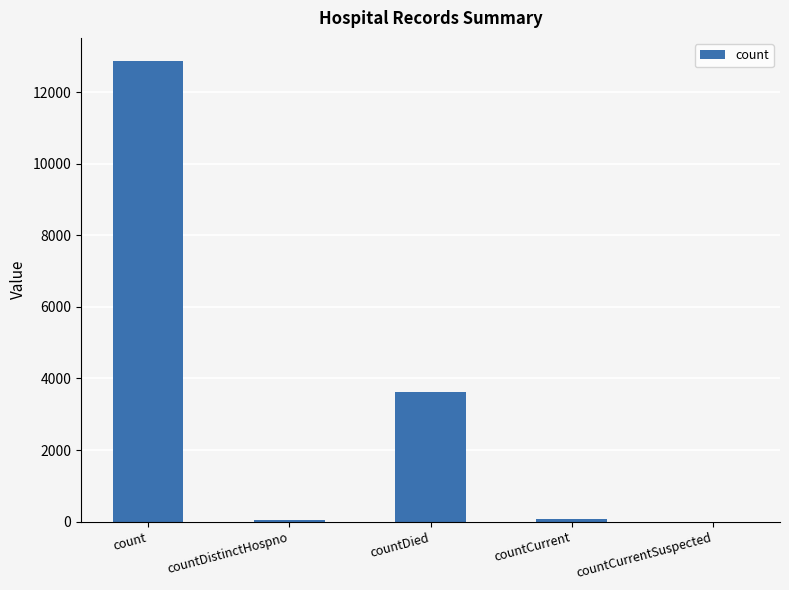

What is the greatest value displayed?

12872